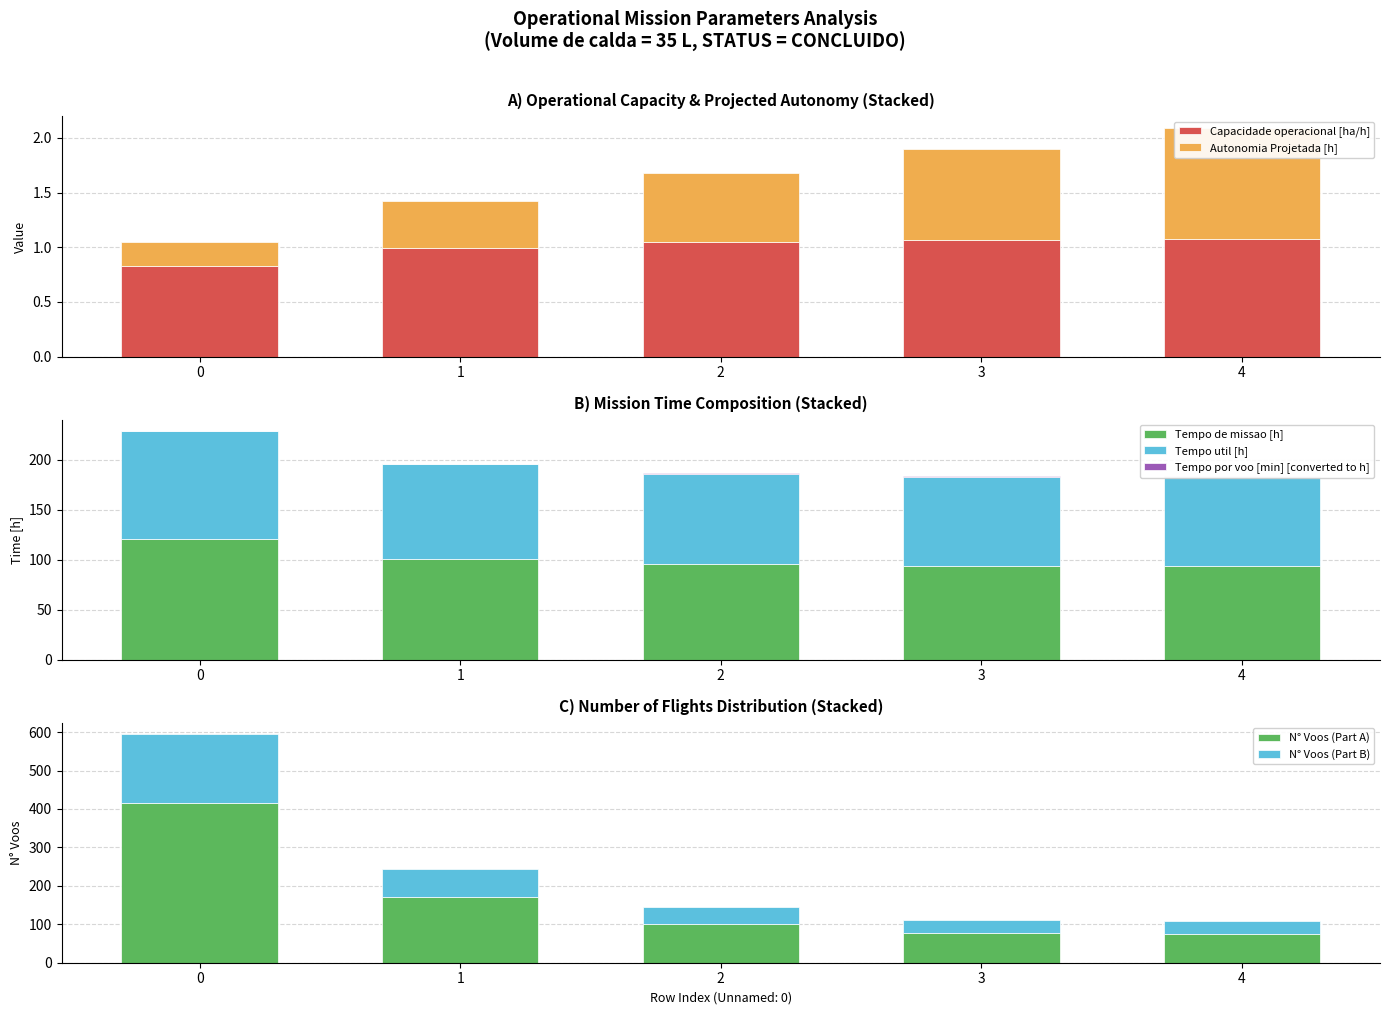

Is the value of Capacidade operacional [ha/h] at 2 greater than the value of Tempo de missao [h] at 2?

No